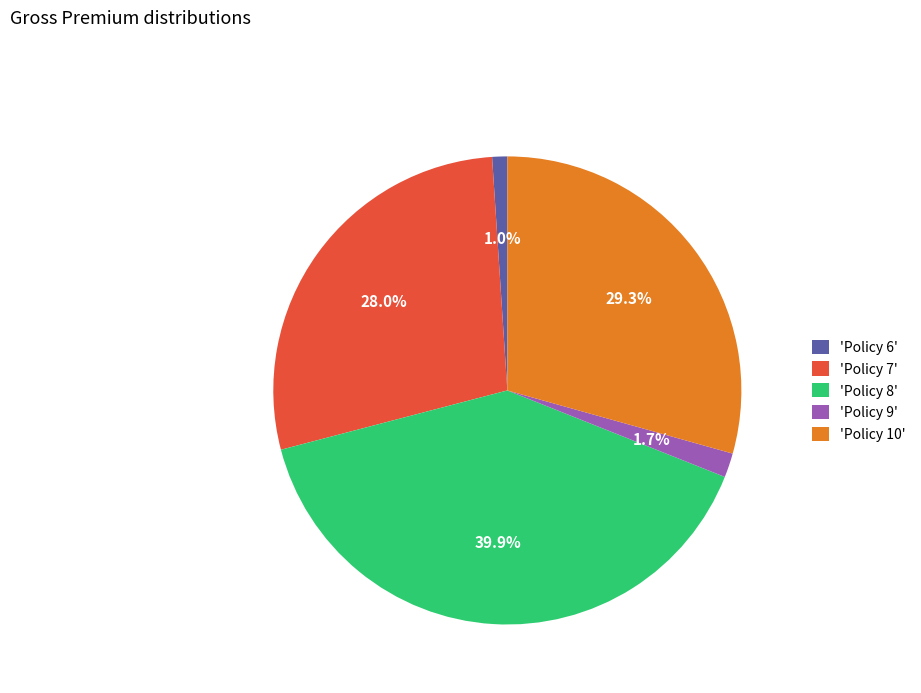

Between 'Policy 9' and 'Policy 10', which is larger?

'Policy 10'